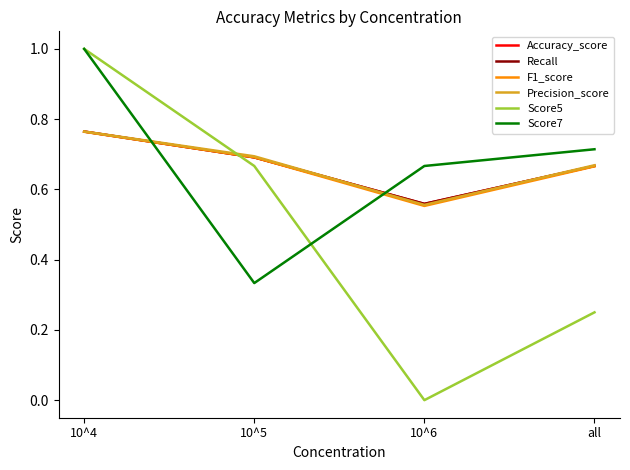

Rank the series by their maximum value, from highest to lowest.

Score5, Score7, Precision_score, Accuracy_score, Recall, F1_score